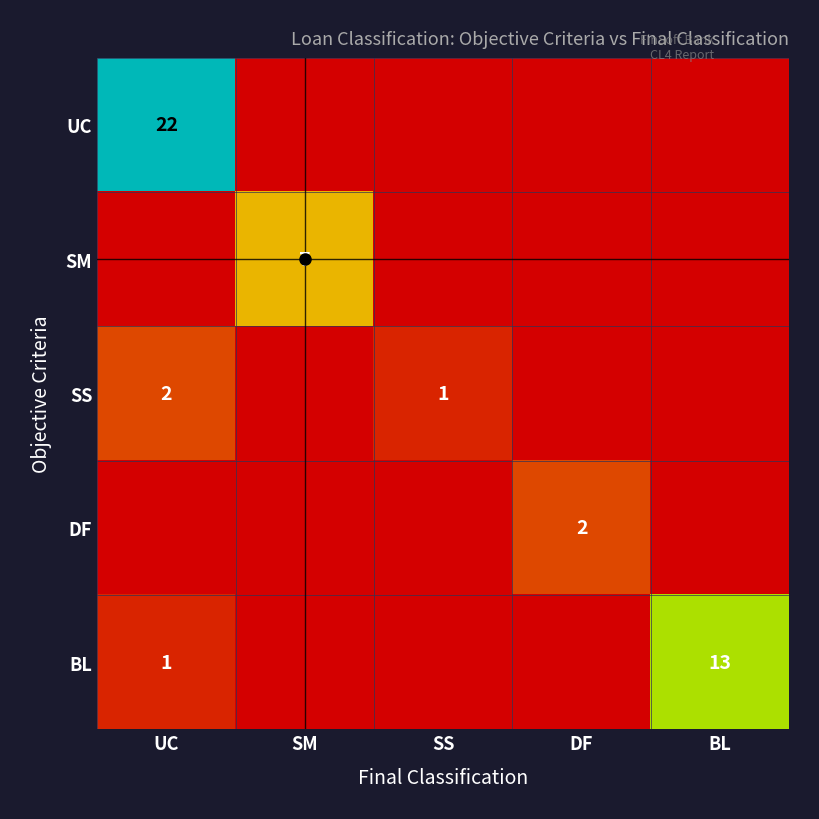

Which series has the largest total across all categories?

UC